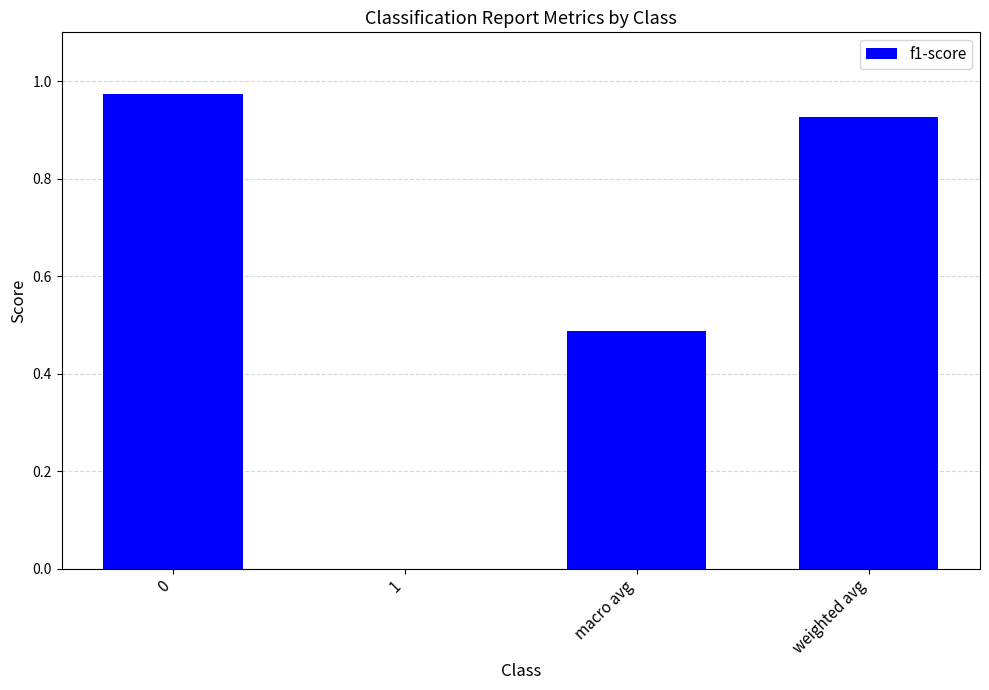

What is the change in value from 0 to 1?

-1.0